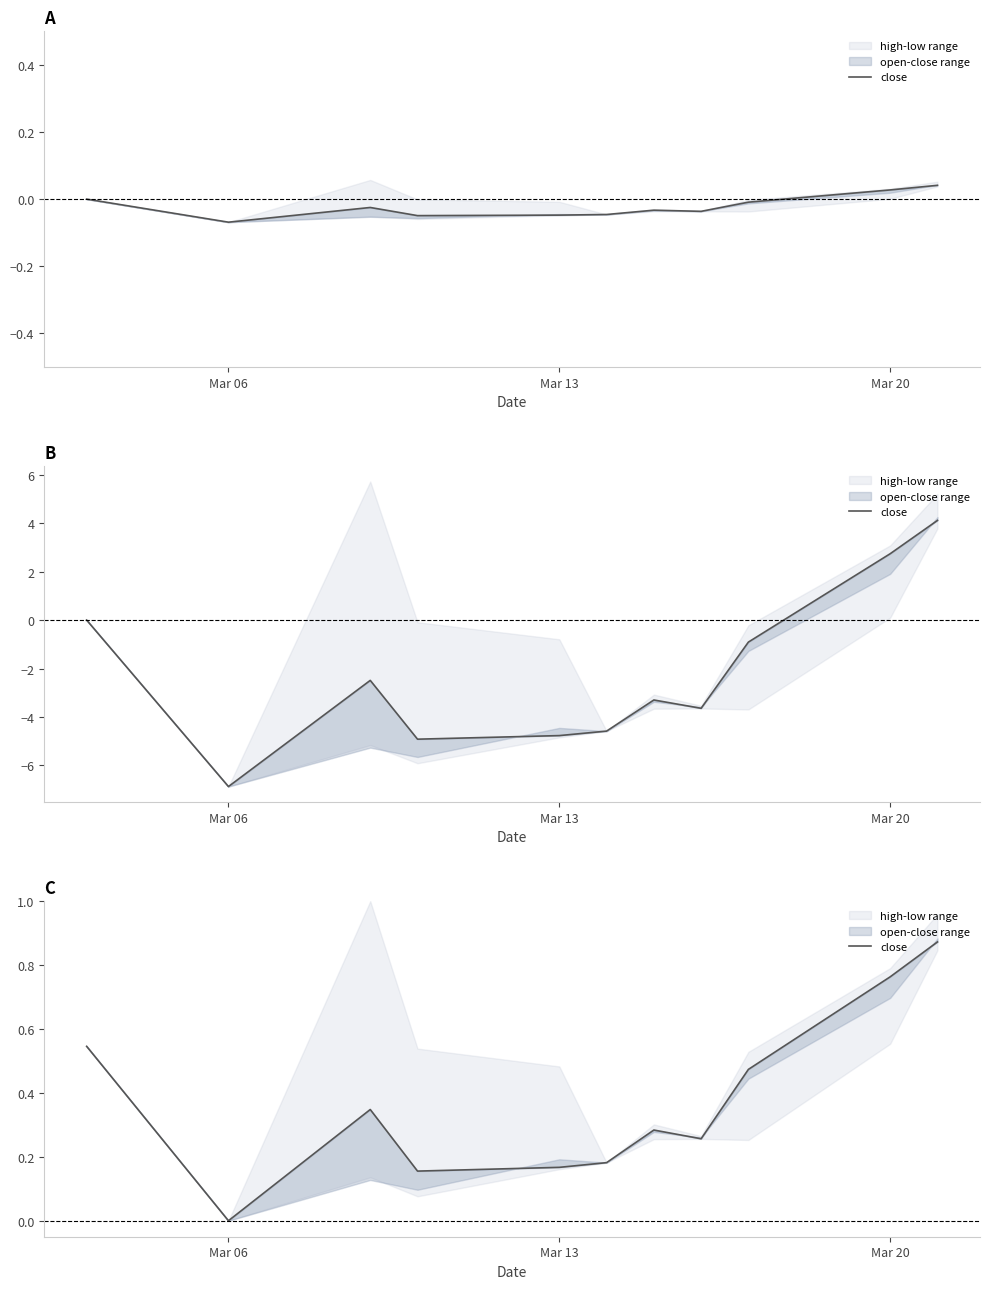

How many lines are shown in the chart?

1